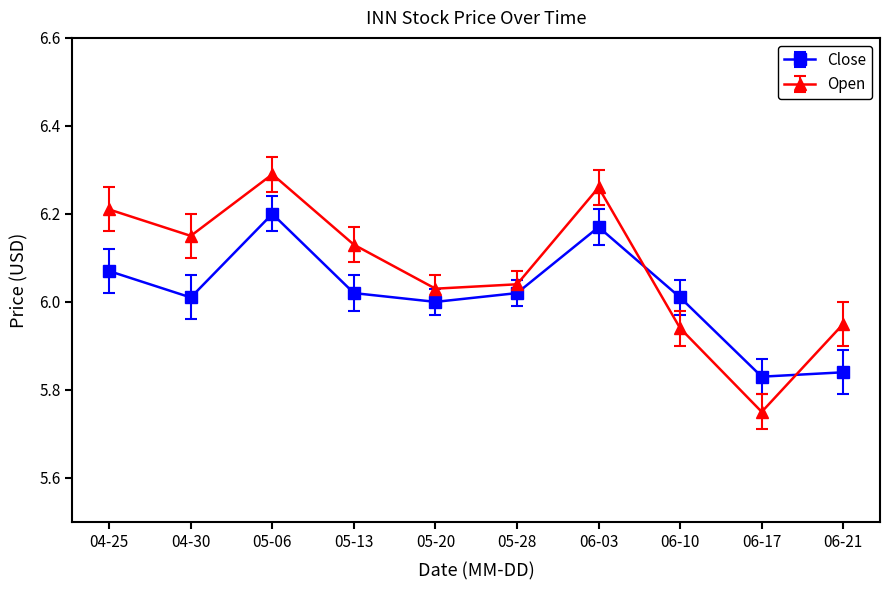

How many times do Open and Close cross each other?

2